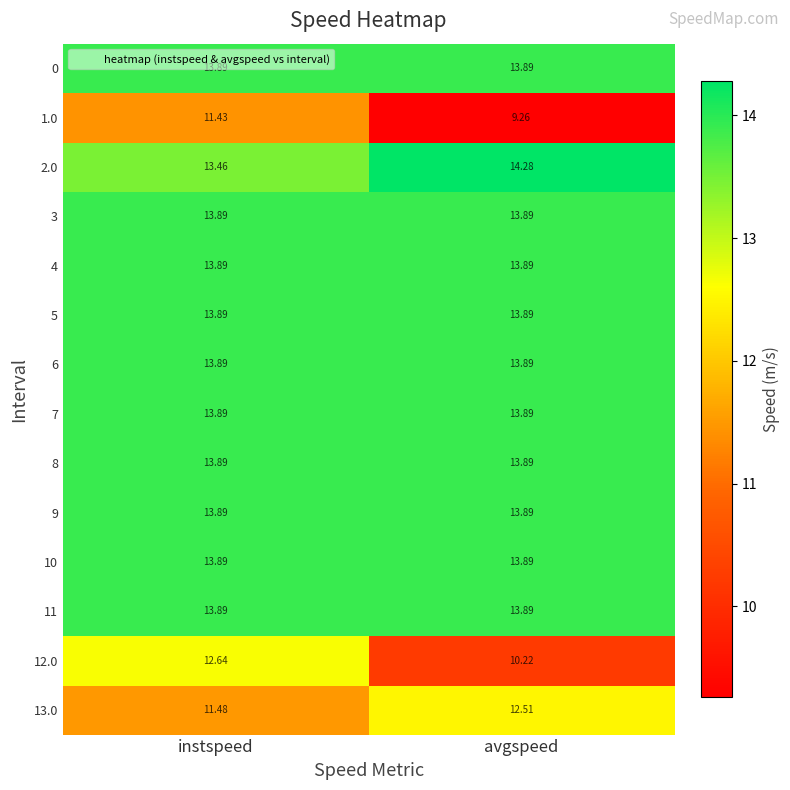

Rank the categories by 1.0 value from highest to lowest.

instspeed, avgspeed